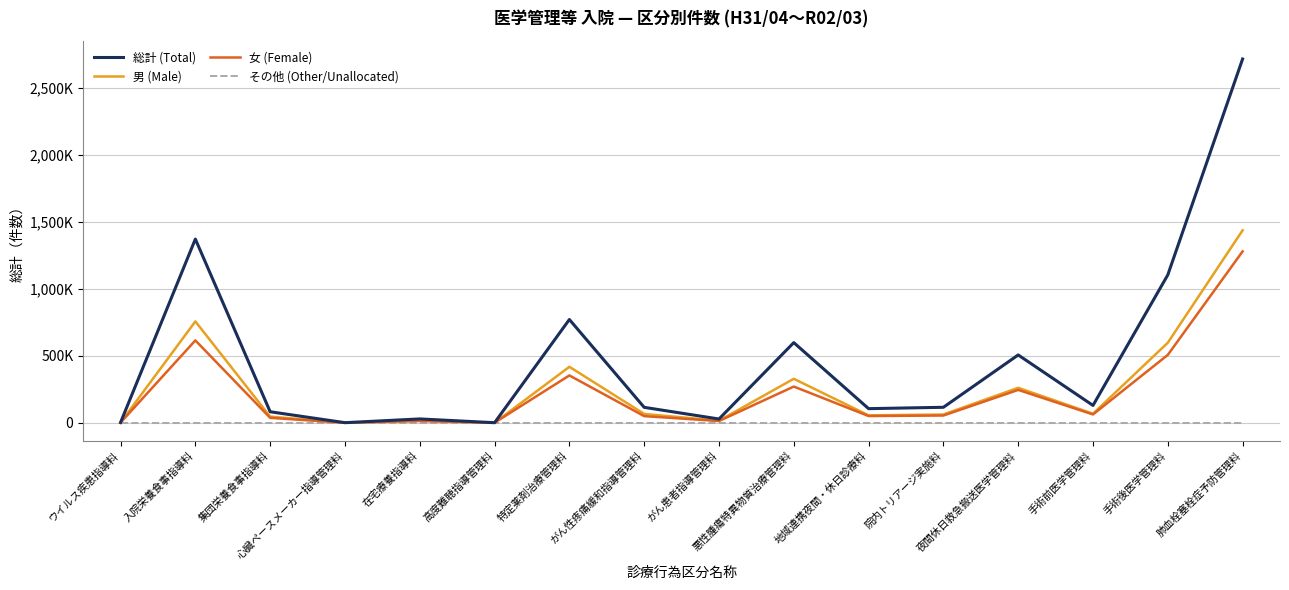

In 女 (Female), how many points are lower than both neighbors (excluding endpoints)?

5